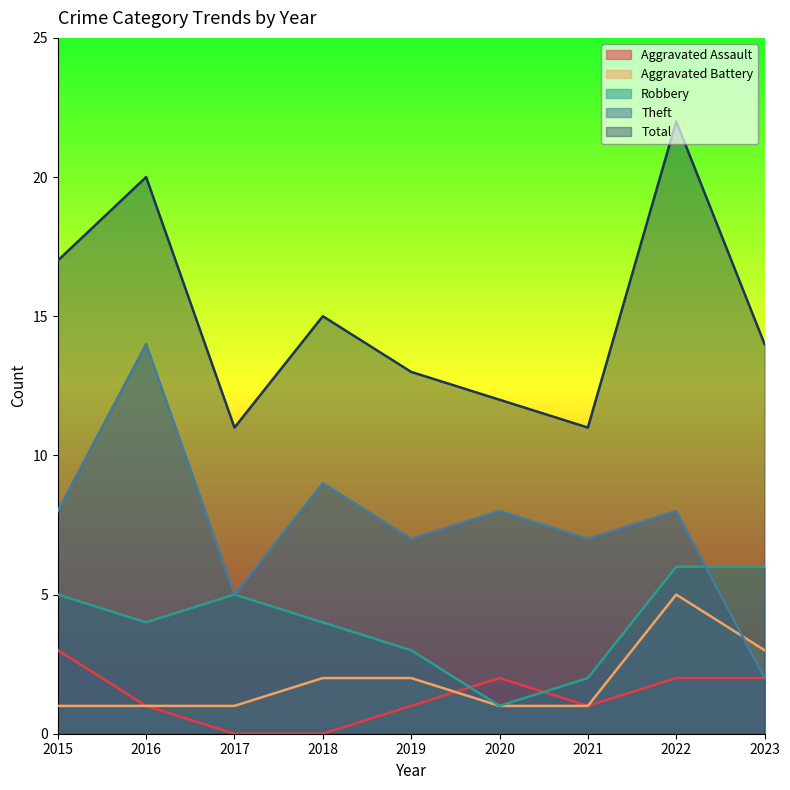

Read the Aggravated Battery value at 2021.

1